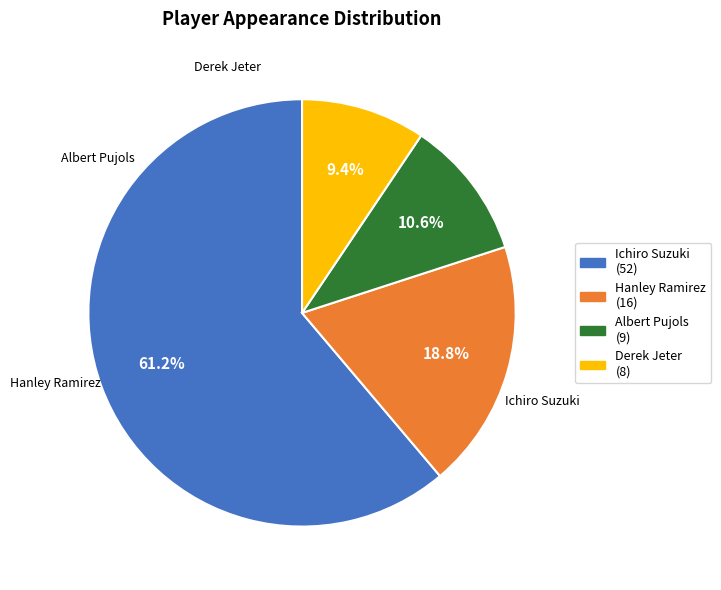

What percentage is NOT represented by Derek Jeter?

90.6%